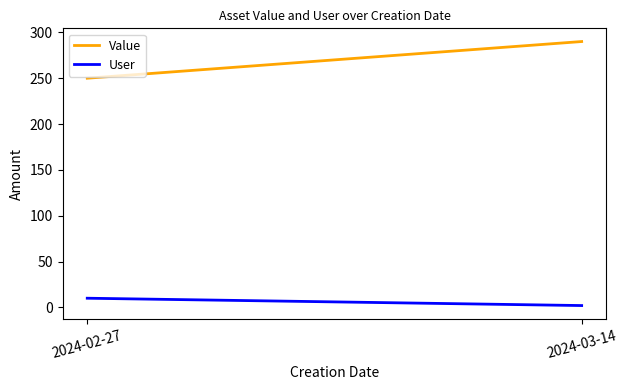

List the series in order of their overall mean, lowest first.

User, Value